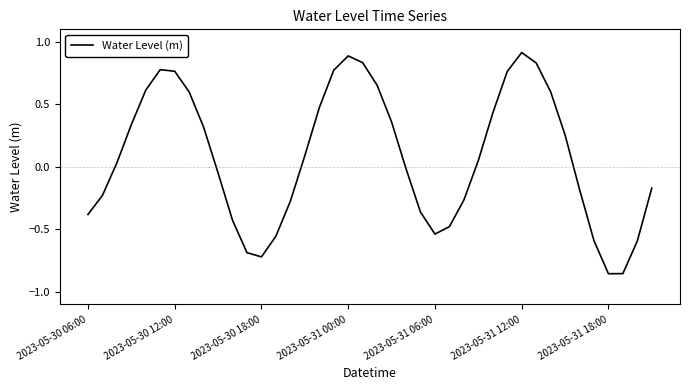

How many interior local valleys (lower than both neighbors) does the data have?

3